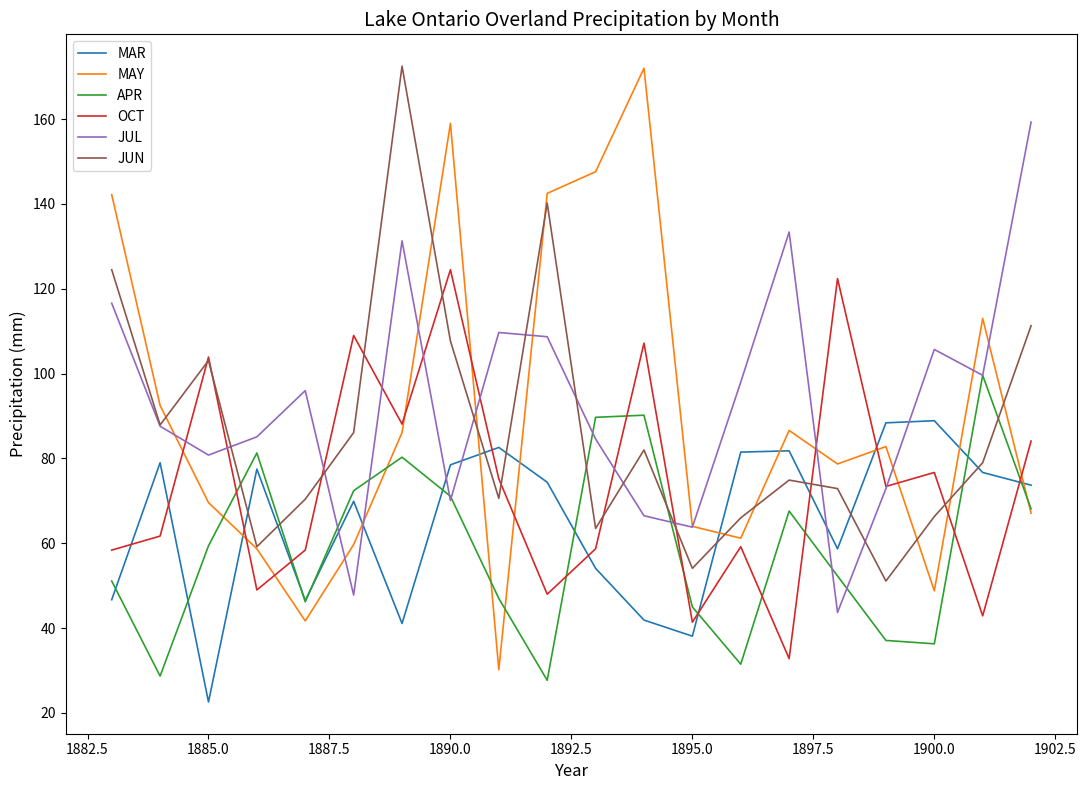

What is the smallest value displayed?

22.6